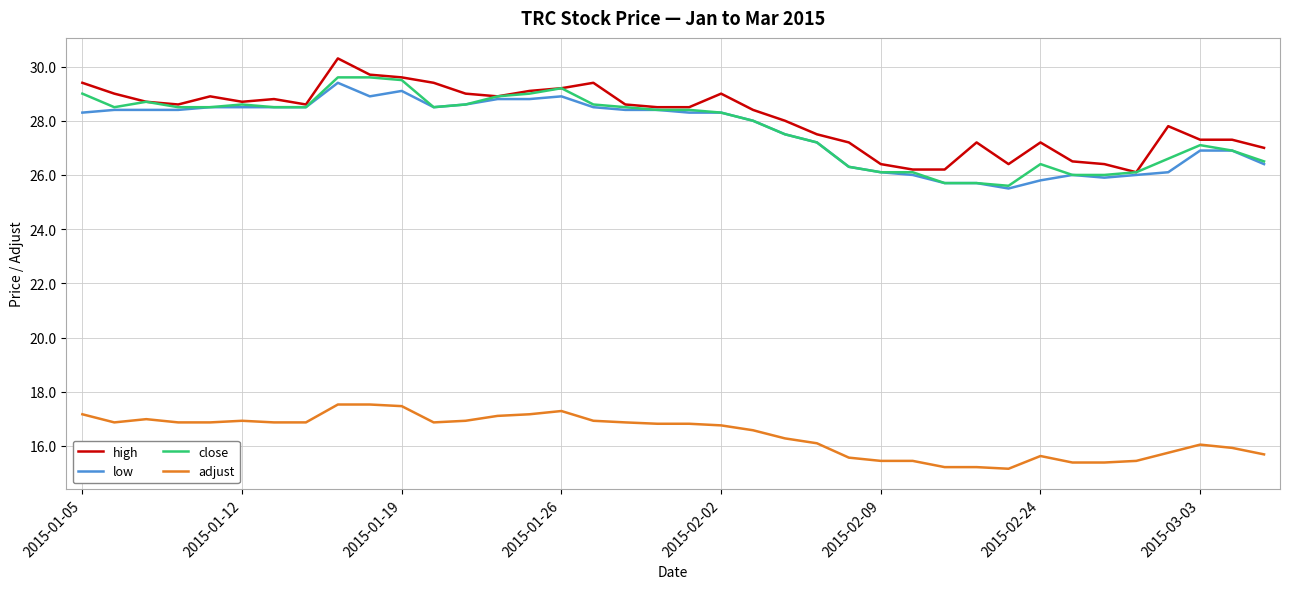

Which series has the largest total across all categories?

high